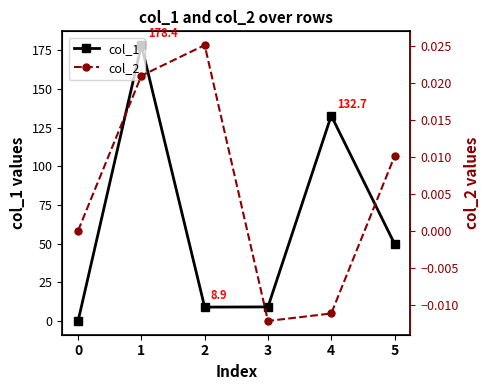

True or false: col_2 and col_1 intersect in this chart.

False